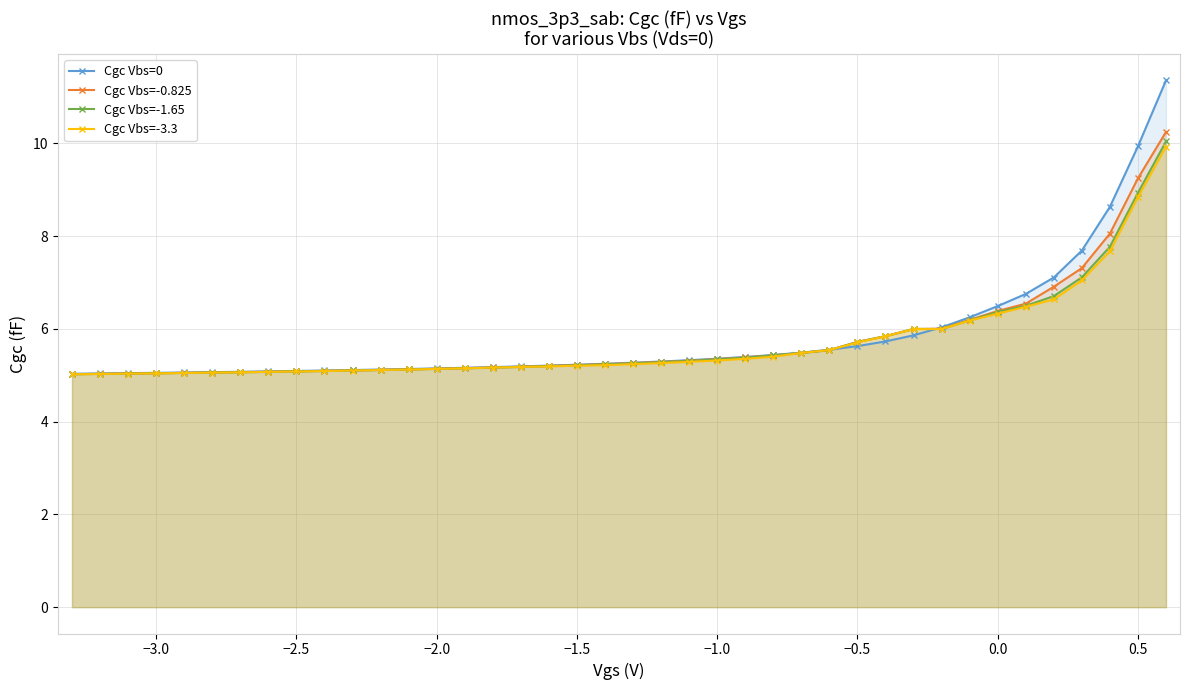

What is the difference between the maximum and minimum values in the Cgc Vbs=-0.825 series?

5.2